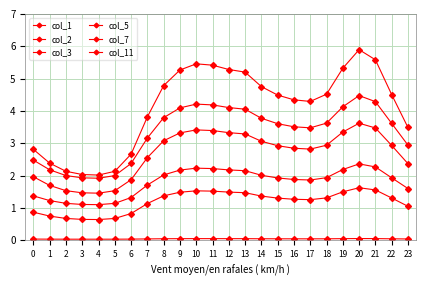

True or false: col_11 and col_3 intersect in this chart.

False